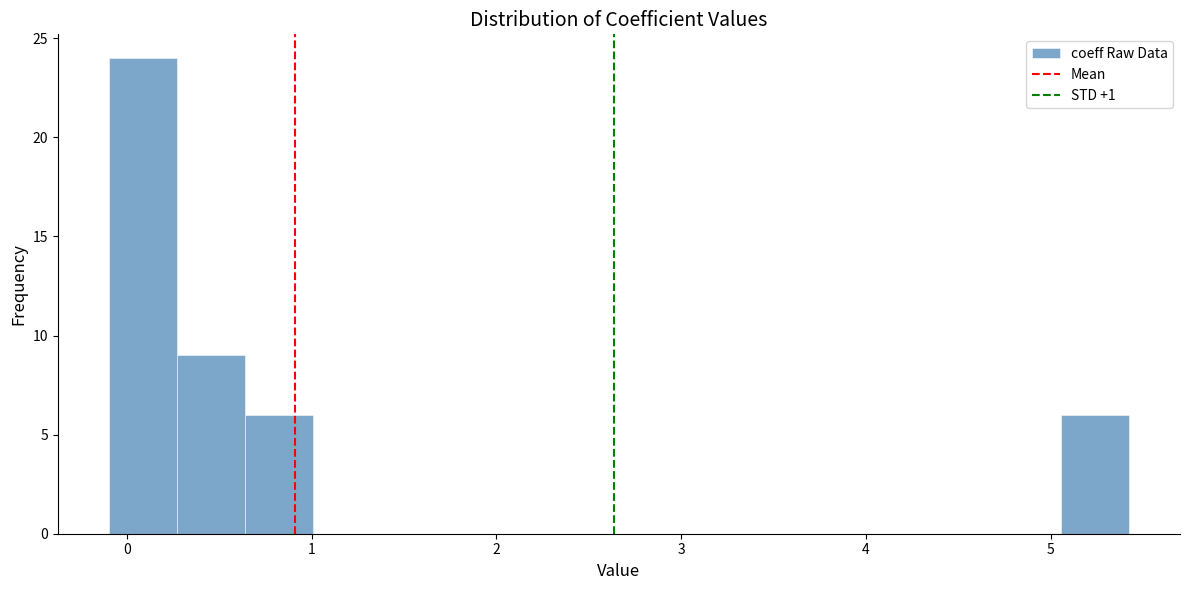

Around what value on the x-axis is the tallest bar? Give the approximate position of its centre, as read against the axis.

0.1